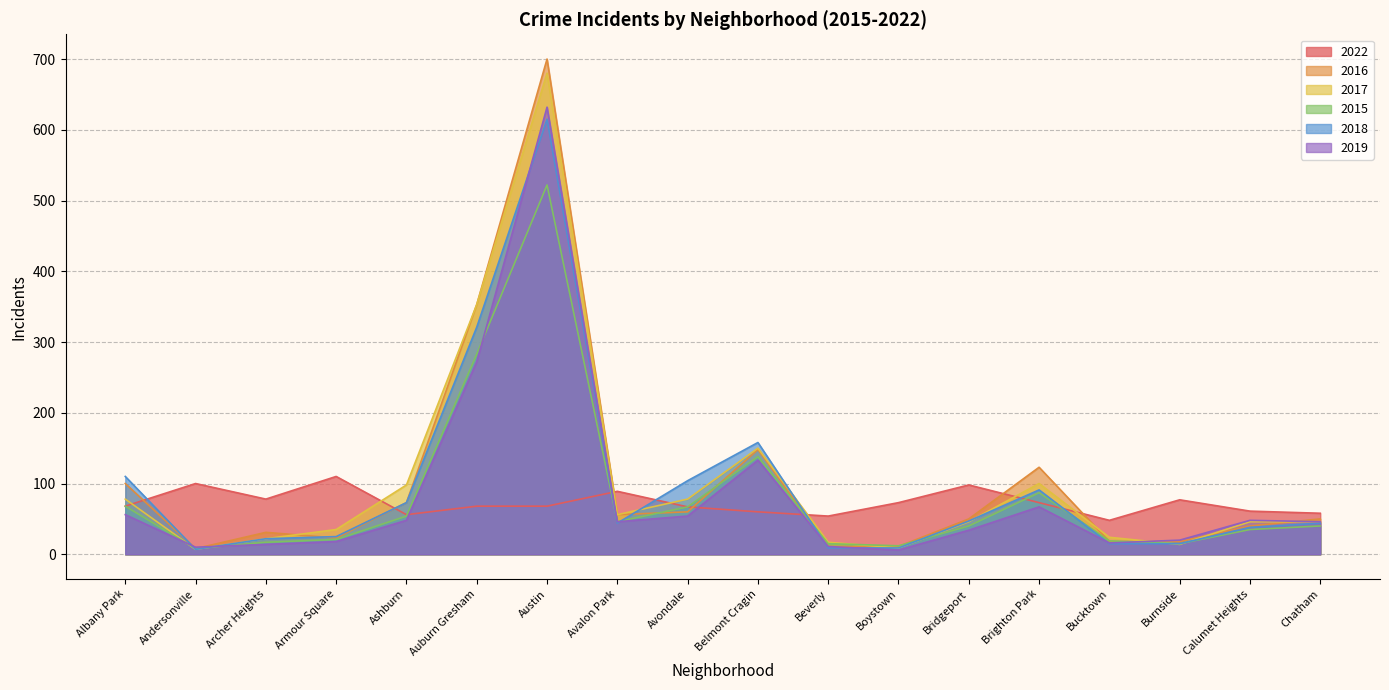

Which has a higher value, Auburn Gresham or Burnside?

Burnside